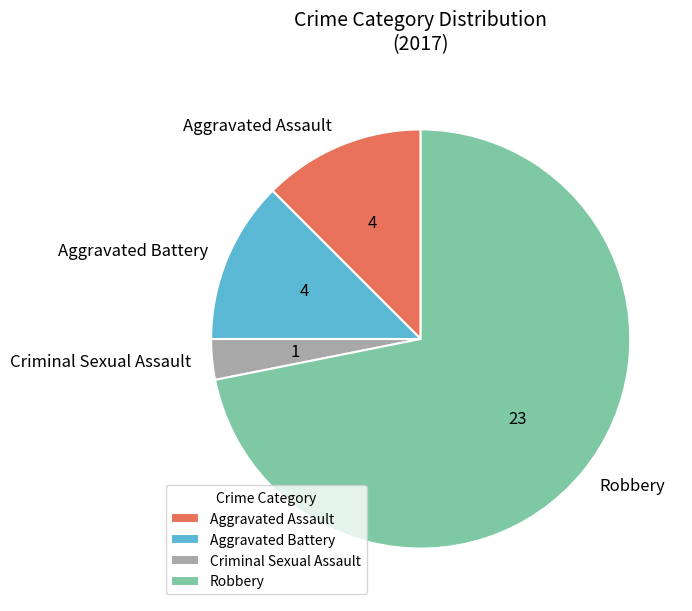

Does any single category account for the majority?

Yes